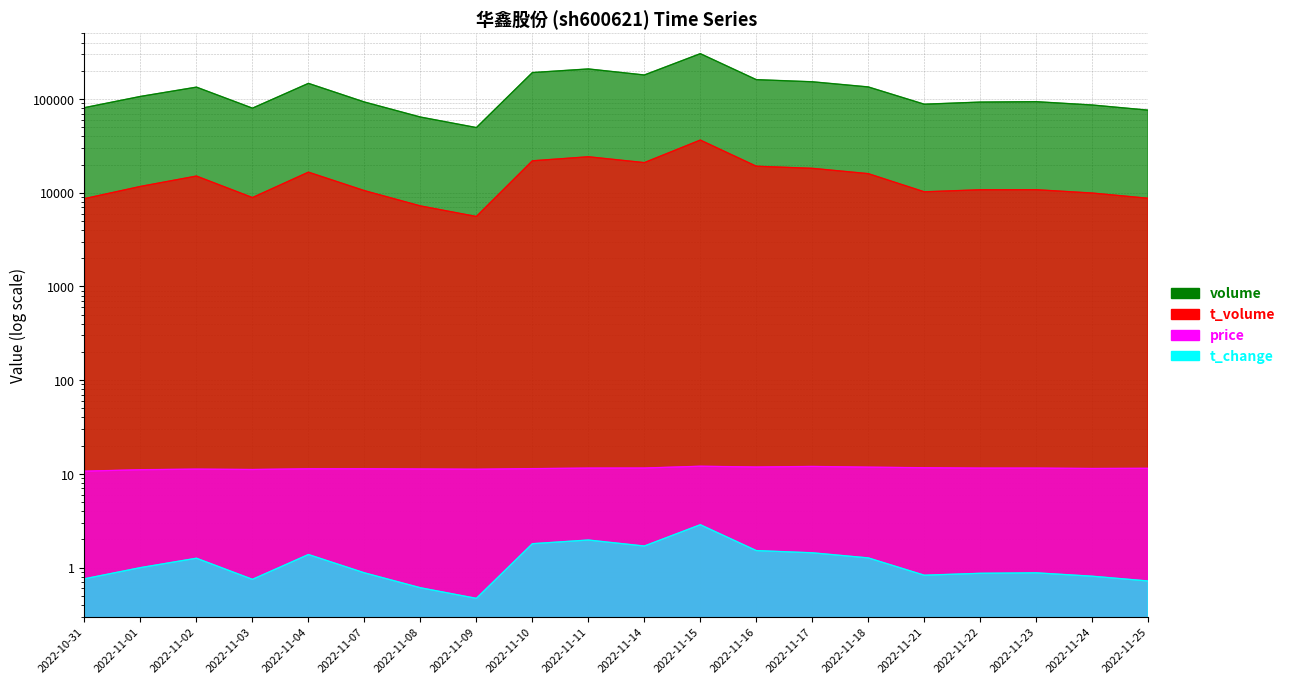

Reading right to left, extract all data points from this chart.

volume: 76042.0	86301.0	93646.0	92741.0	88007.0	134544.0	152721.0	160894.0	304667.0	180433.0	209322.0	191446.0	49585.0	64219.0	92907.0	146878.0	79870.0	133881.0	106547.0	80898.0
t_volume: 8726.0	9925.0	10766.0	10753.0	10228.0	15981.0	18212.0	19174.0	36468.0	20955.0	24195.0	21912.0	5576.0	7233.0	10527.0	16576.0	8879.0	15063.0	11675.0	8648.0
price: 11.5	11.4	11.5	11.5	11.6	11.8	12.0	11.8	12.1	11.6	11.5	11.4	11.2	11.3	11.3	11.3	11.1	11.2	11.1	10.7
t_change: 0.7	0.8	0.9	0.9	0.8	1.3	1.4	1.5	2.9	1.7	2.0	1.8	0.5	0.6	0.9	1.4	0.8	1.3	1.0	0.8